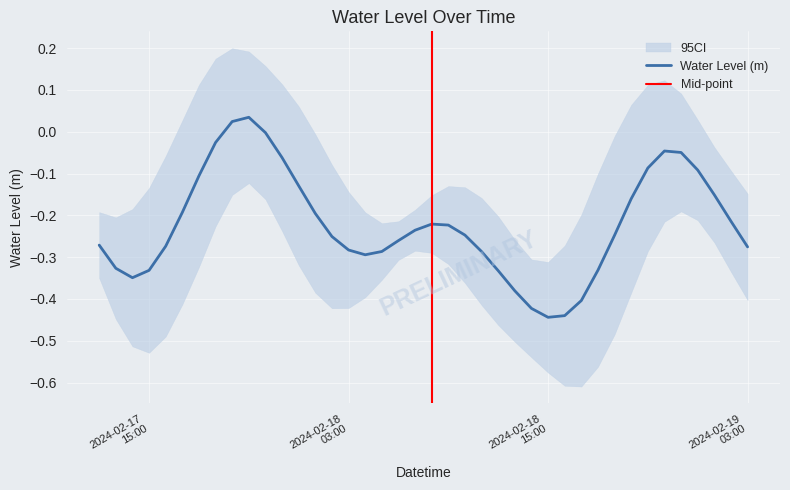

At which category does the data reach its first local peak?

2024-02-17 21:00:00